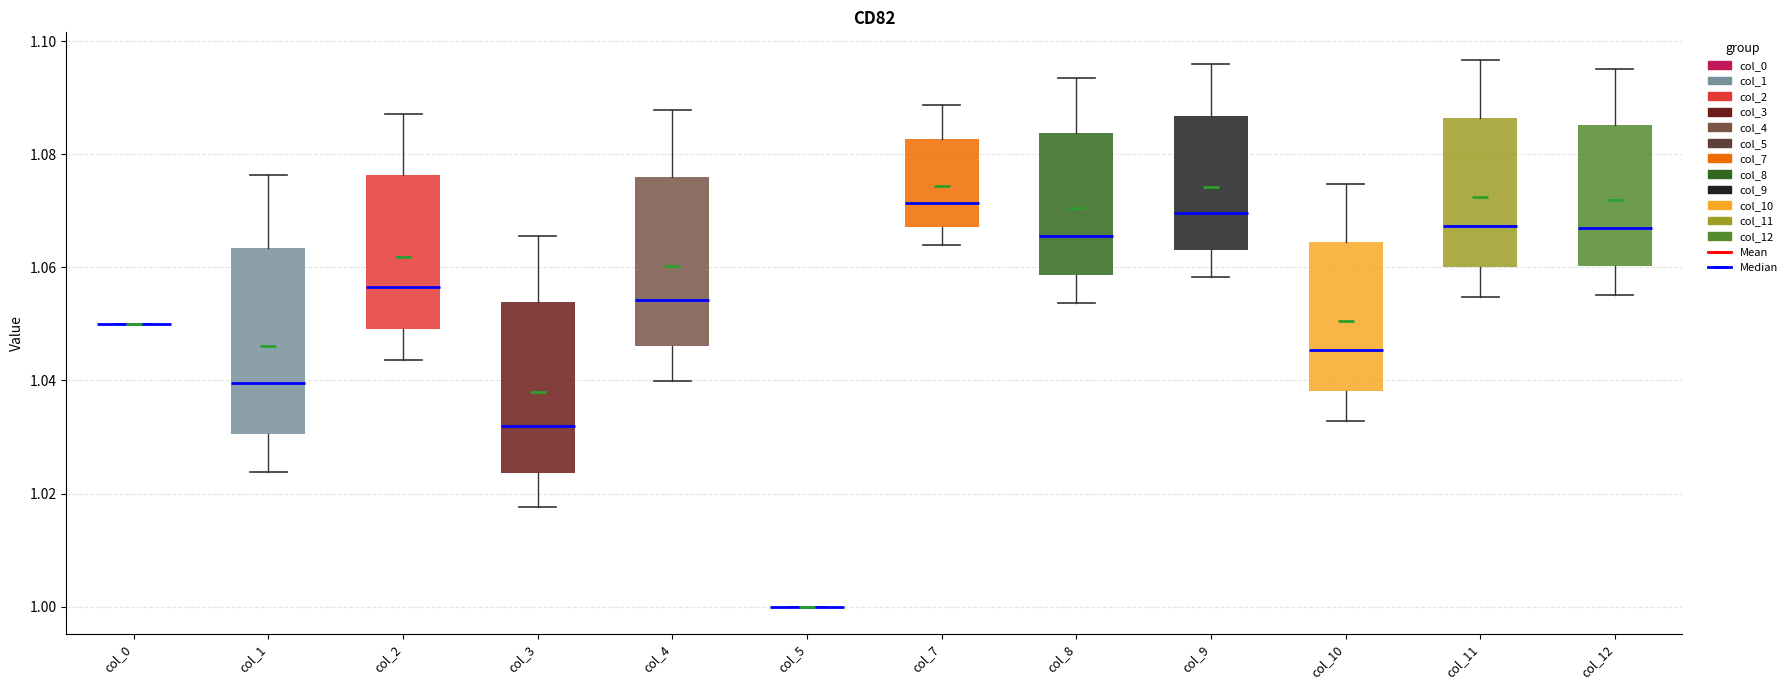

Reading left to right, read every box against the y-axis: the position of its median line, the range the box covers, and the ends of its whiskers. The values are not printed on the chart, so give them approximately, as read against the axis.

col_0: box collapsed to a line at 1.050, whiskers 1.050 to 1.050
col_1: median 1.040, box 1.030 to 1.064, whiskers 1.024 to 1.076
col_2: median 1.056, box 1.050 to 1.076, whiskers 1.044 to 1.088
col_3: median 1.032, box 1.024 to 1.054, whiskers 1.018 to 1.066
col_4: median 1.054, box 1.046 to 1.076, whiskers 1.040 to 1.088
col_5: box collapsed to a line at 1.000, whiskers 1.000 to 1.000
col_7: median 1.072, box 1.068 to 1.082, whiskers 1.064 to 1.088
col_8: median 1.066, box 1.058 to 1.084, whiskers 1.054 to 1.094
col_9: median 1.070, box 1.064 to 1.086, whiskers 1.058 to 1.096
col_10: median 1.046, box 1.038 to 1.064, whiskers 1.032 to 1.074
col_11: median 1.068, box 1.060 to 1.086, whiskers 1.054 to 1.096
col_12: median 1.068, box 1.060 to 1.086, whiskers 1.056 to 1.096